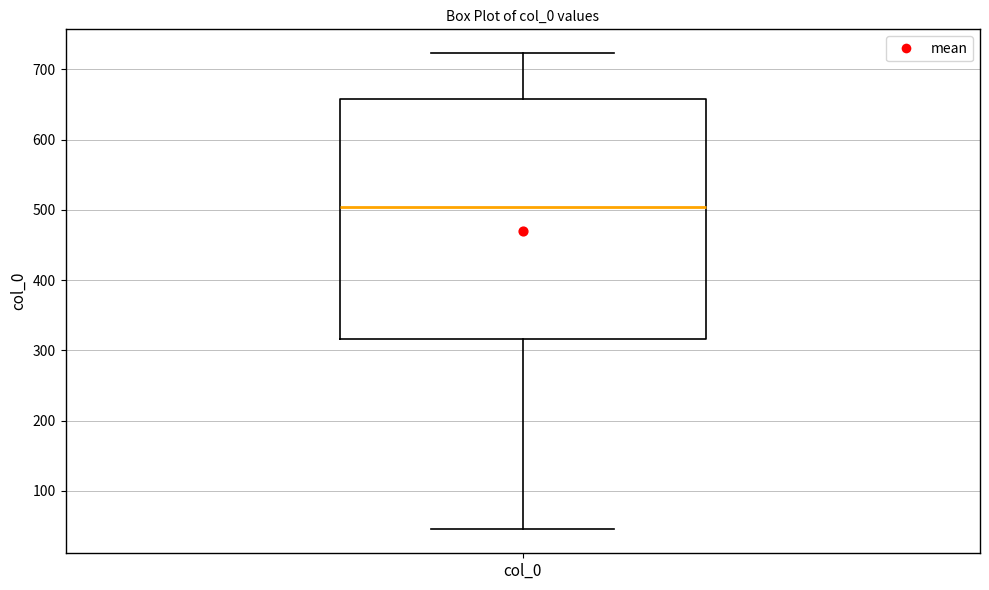

Transcribe this box plot: give where the median line is, the range the box spans, and where the two whiskers end, as read against the y-axis. The values are not printed on the chart, so give them approximately, as read against the axis.

median 500, box 320 to 660, whiskers 50 to 720